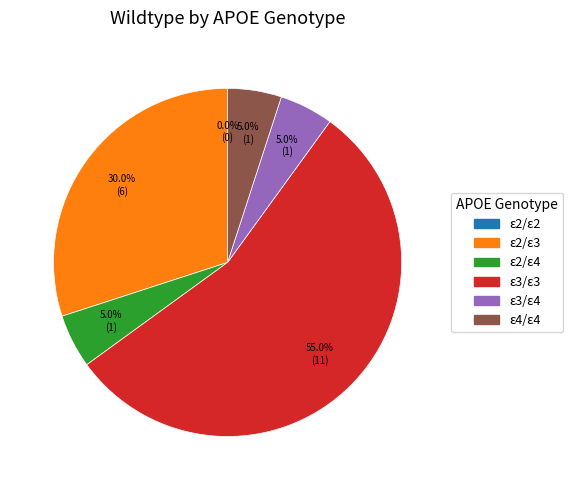

How many segments does this pie chart have?

6